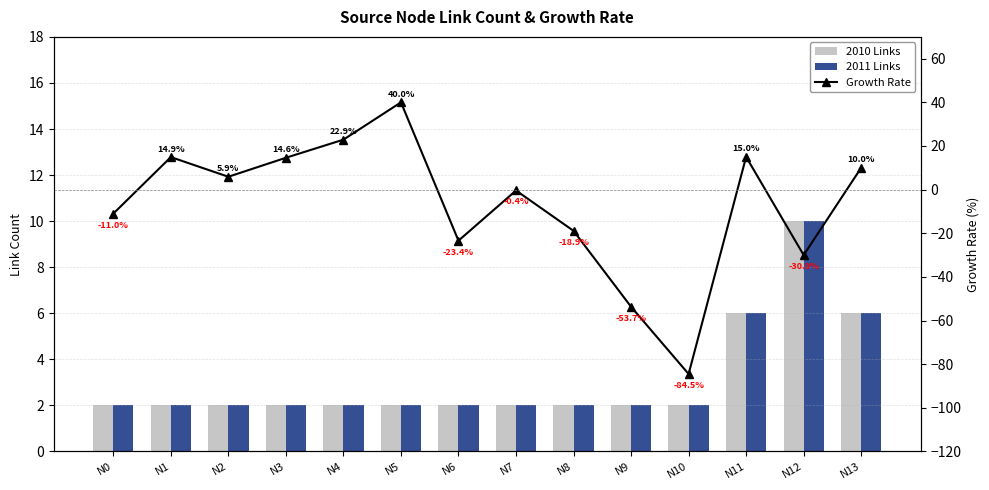

Does the chart contain stacked bars?

No